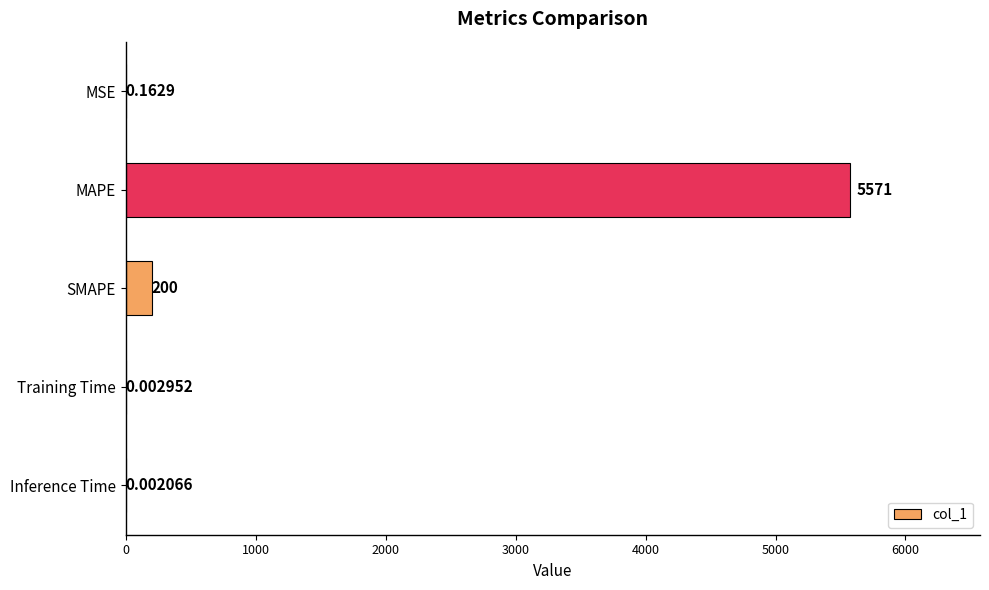

Between Training Time and MSE, which is larger?

MSE